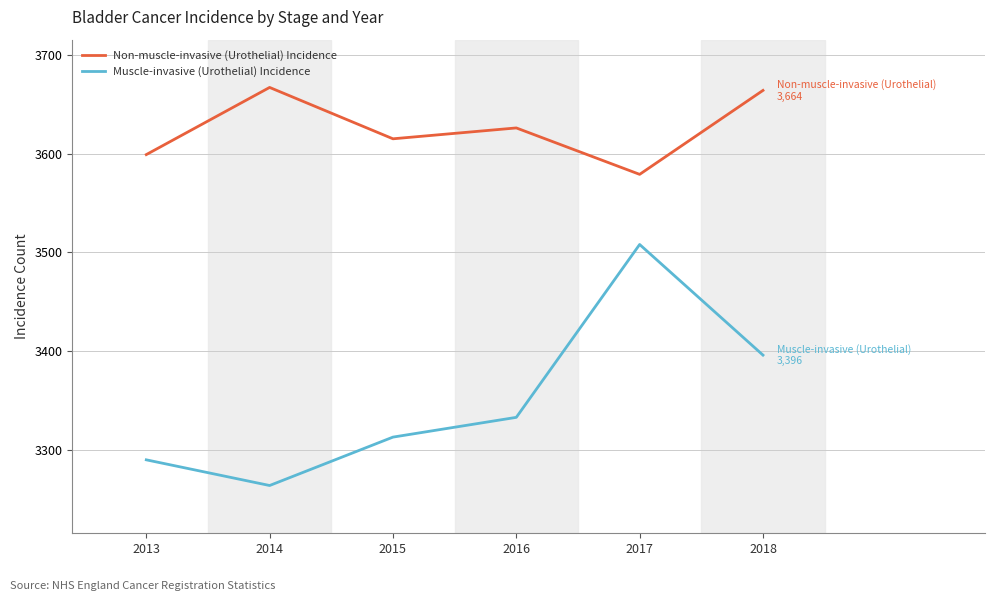

Reading left to right, what are all the values shown in this chart?

Non-muscle-invasive (Urothelial) Incidence: 3599	3667	3615	3626	3579	3664
Muscle-invasive (Urothelial) Incidence: 3290	3264	3313	3333	3508	3396